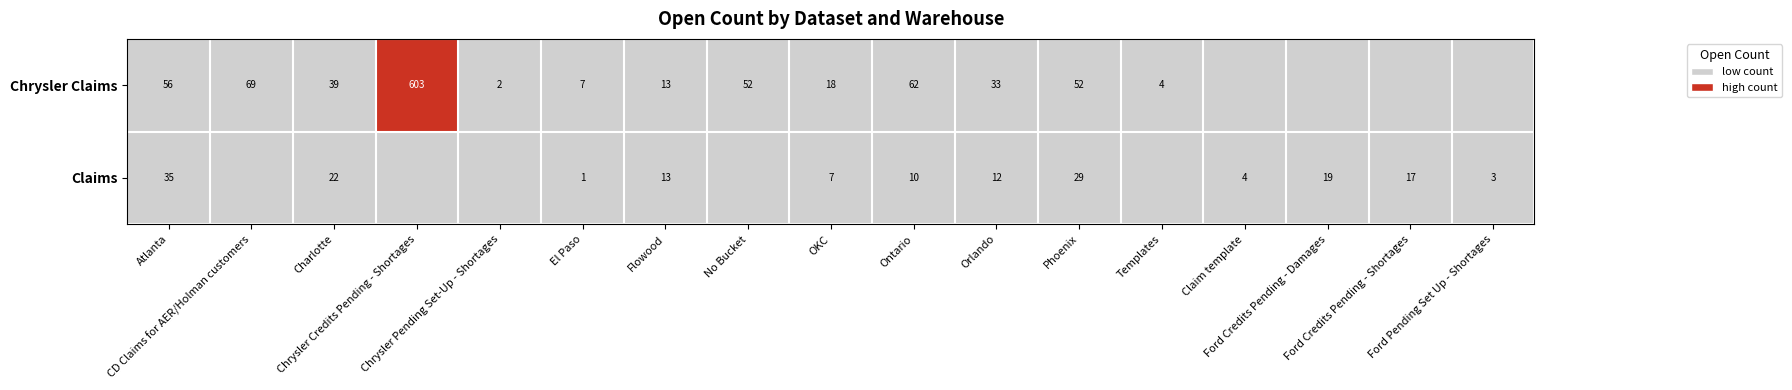

What is the difference between the highest and lowest values at Phoenix?

23